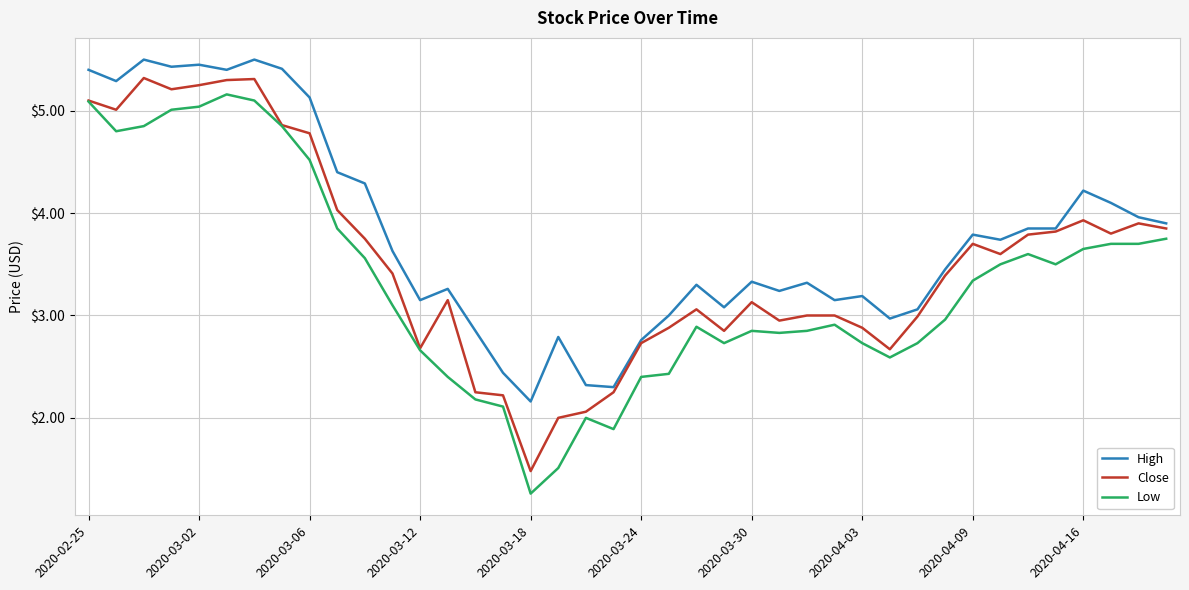

True or false: Close has more than 1 points higher than both neighbors.

True